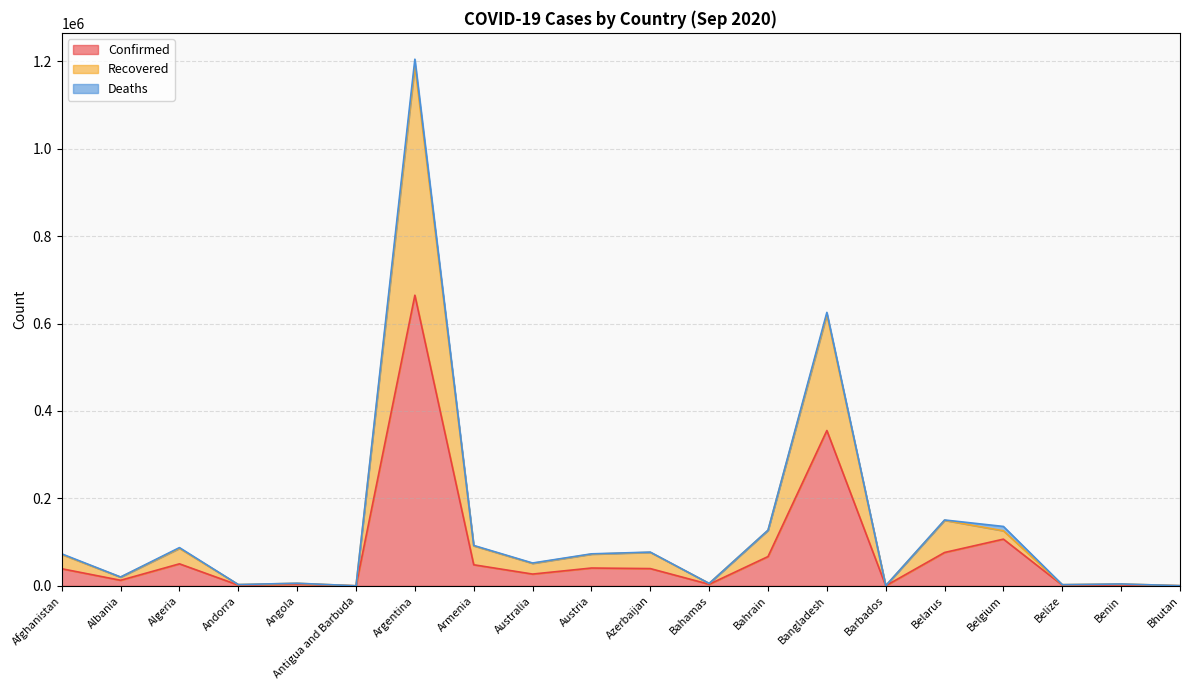

At which category is the sum across all series the highest?

Argentina